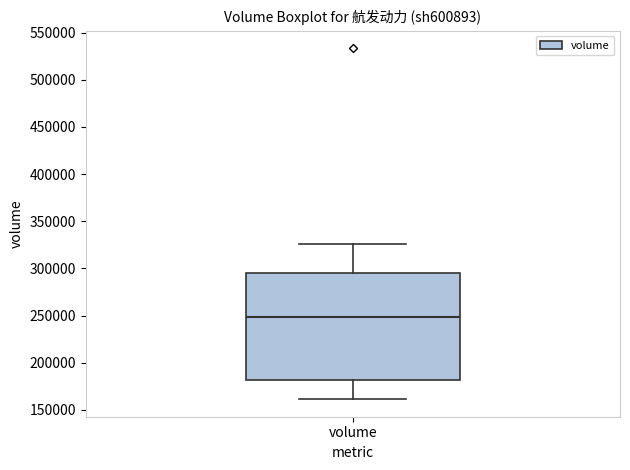

Transcribe this box plot: give where the median line is, the range the box spans, and where the two whiskers end, as read against the y-axis. The values are not printed on the chart, so give them approximately, as read against the axis.

median 250000, box 180000 to 295000, whiskers 160000 to 325000